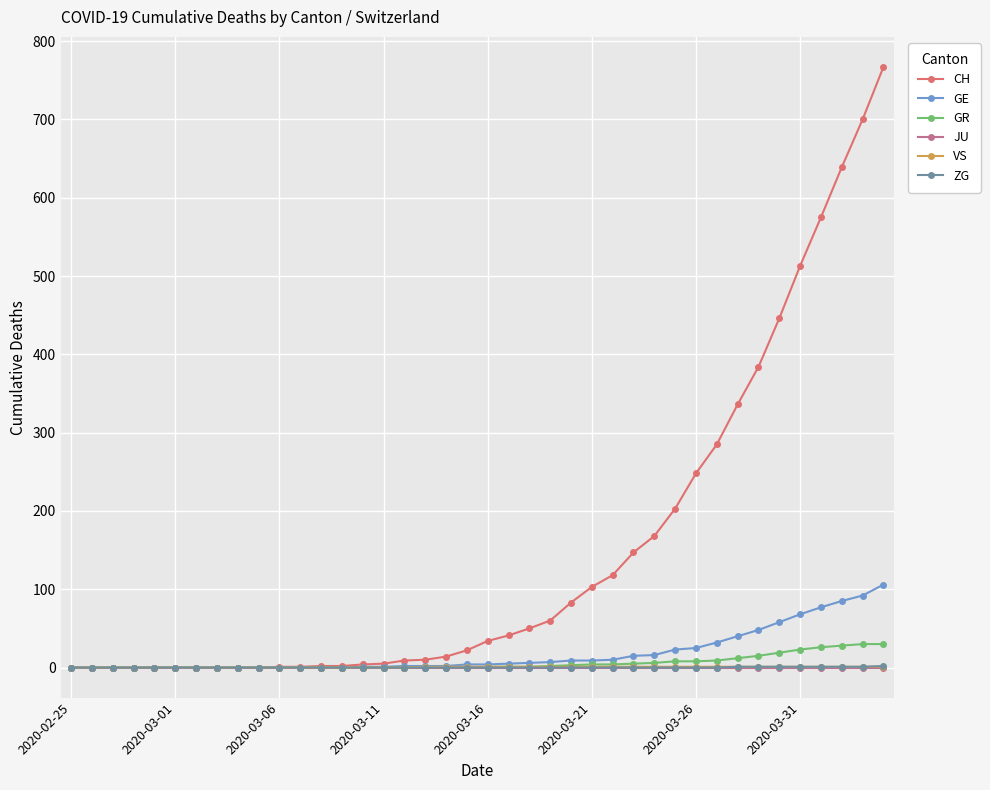

Which series has the largest total across all categories?

CH